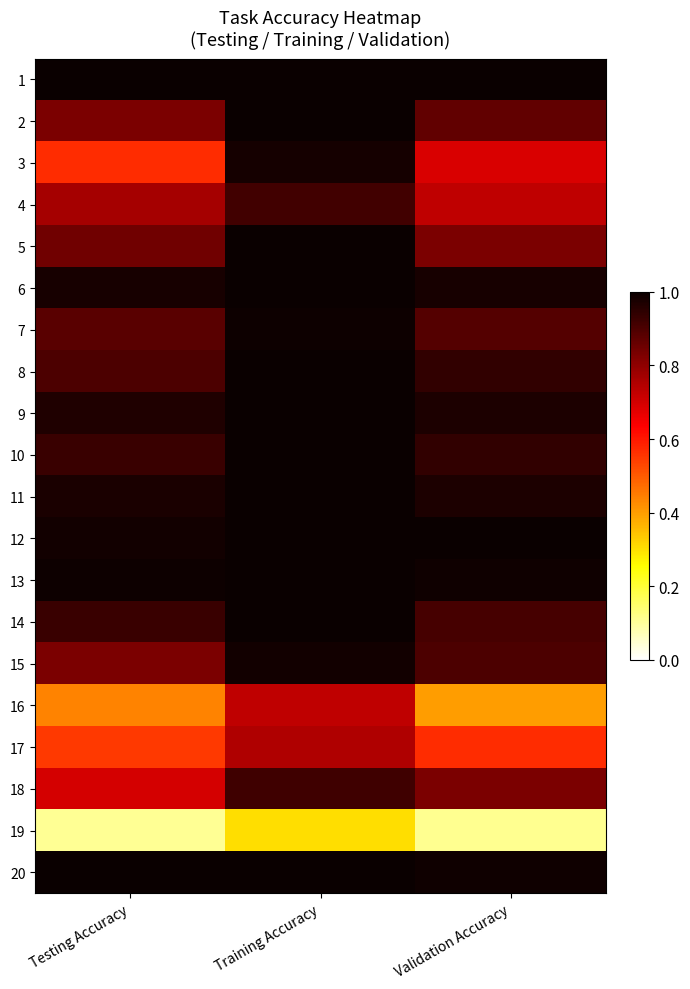

Reading right to left, list all the values displayed in this chart.

1: Validation Accuracy=1.0	Training Accuracy=1.0	Testing Accuracy=1.0
2: Validation Accuracy=0.9	Training Accuracy=1.0	Testing Accuracy=0.8
3: Validation Accuracy=0.7	Training Accuracy=1.0	Testing Accuracy=0.6
4: Validation Accuracy=0.7	Training Accuracy=0.9	Testing Accuracy=0.8
5: Validation Accuracy=0.8	Training Accuracy=1.0	Testing Accuracy=0.8
6: Validation Accuracy=1.0	Training Accuracy=1.0	Testing Accuracy=1.0
7: Validation Accuracy=0.9	Training Accuracy=1.0	Testing Accuracy=0.9
8: Validation Accuracy=0.9	Training Accuracy=1.0	Testing Accuracy=0.9
9: Validation Accuracy=1.0	Training Accuracy=1.0	Testing Accuracy=1.0
10: Validation Accuracy=0.9	Training Accuracy=1.0	Testing Accuracy=0.9
11: Validation Accuracy=1.0	Training Accuracy=1.0	Testing Accuracy=1.0
12: Validation Accuracy=1.0	Training Accuracy=1.0	Testing Accuracy=1.0
13: Validation Accuracy=1.0	Training Accuracy=1.0	Testing Accuracy=1.0
14: Validation Accuracy=0.9	Training Accuracy=1.0	Testing Accuracy=0.9
15: Validation Accuracy=0.9	Training Accuracy=1.0	Testing Accuracy=0.8
16: Validation Accuracy=0.4	Training Accuracy=0.7	Testing Accuracy=0.4
17: Validation Accuracy=0.6	Training Accuracy=0.8	Testing Accuracy=0.5
18: Validation Accuracy=0.8	Training Accuracy=0.9	Testing Accuracy=0.7
19: Validation Accuracy=0.1	Training Accuracy=0.3	Testing Accuracy=0.1
20: Validation Accuracy=1.0	Training Accuracy=1.0	Testing Accuracy=1.0